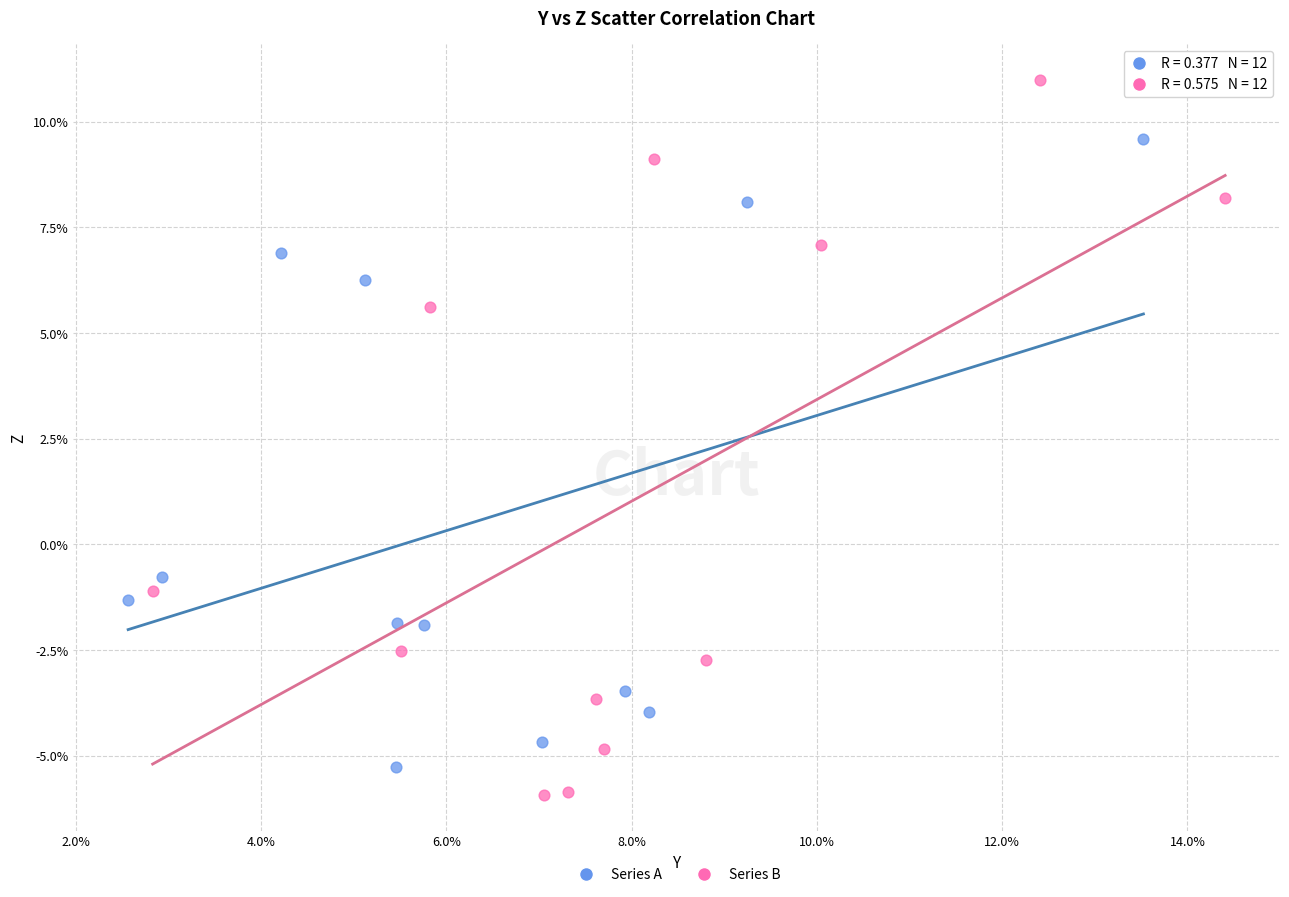

Which series has the widest spread of Y values?

Series B